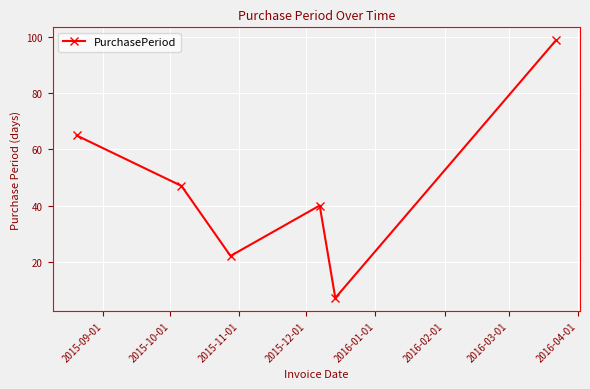

How many interior local peaks (higher than both neighbors) does the data have?

1